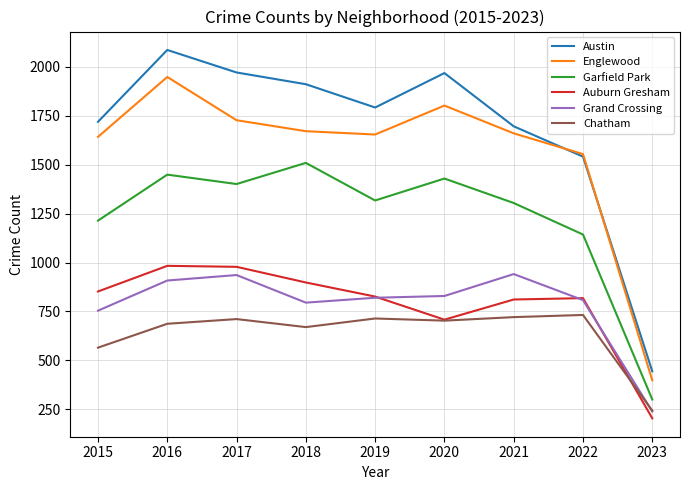

What is the average value of the Auburn Gresham series?

786